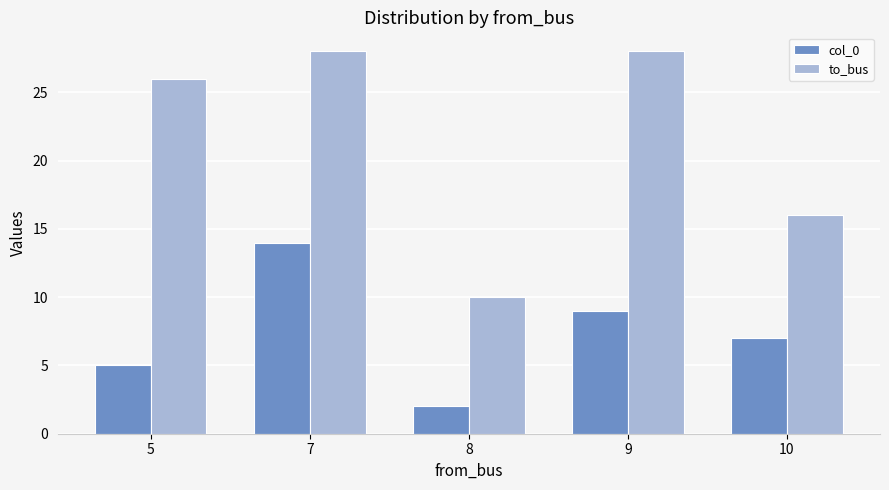

How many bars are there in total?

10